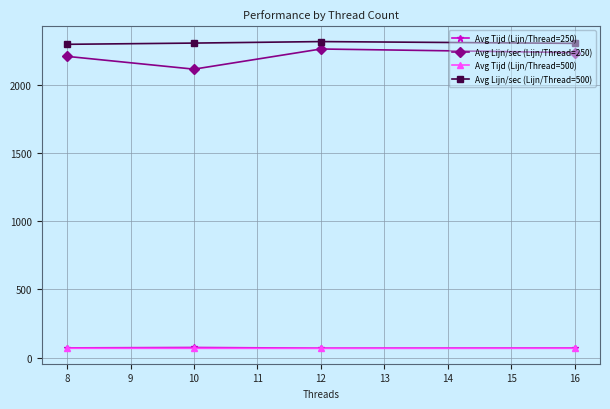

What is the maximum value for Avg Tijd (Lijn/Thread=500)?

69.0